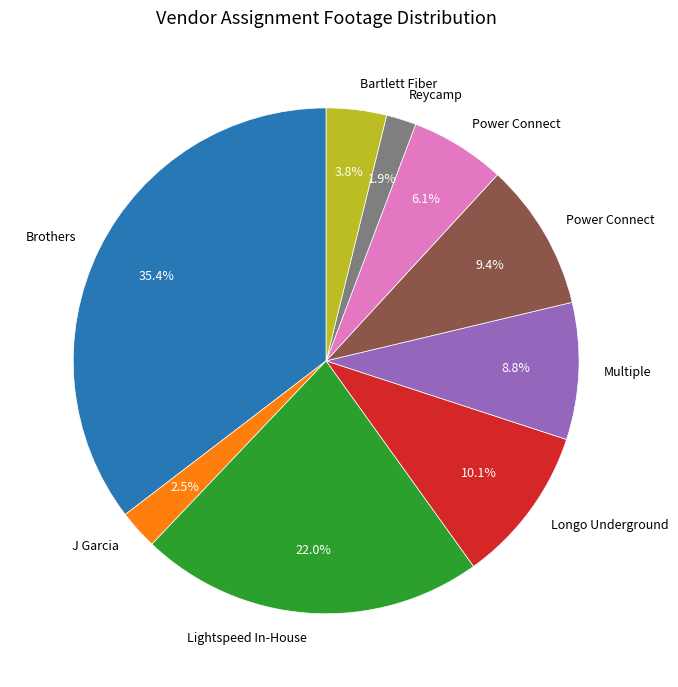

Is there any slice that represents more than half of the pie?

No